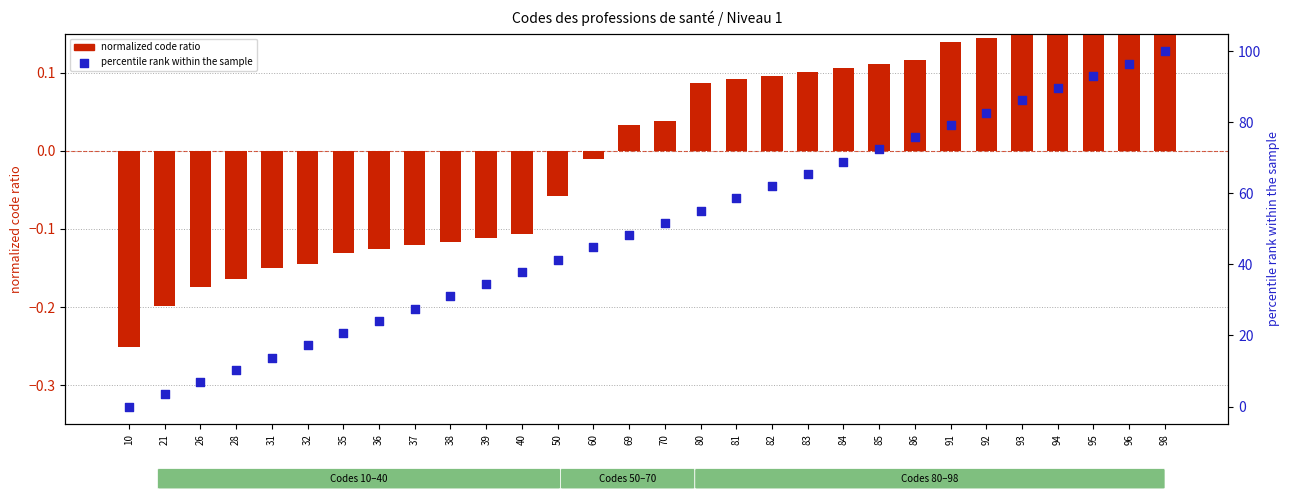

At how many categories does at least one series exceed 2?

29